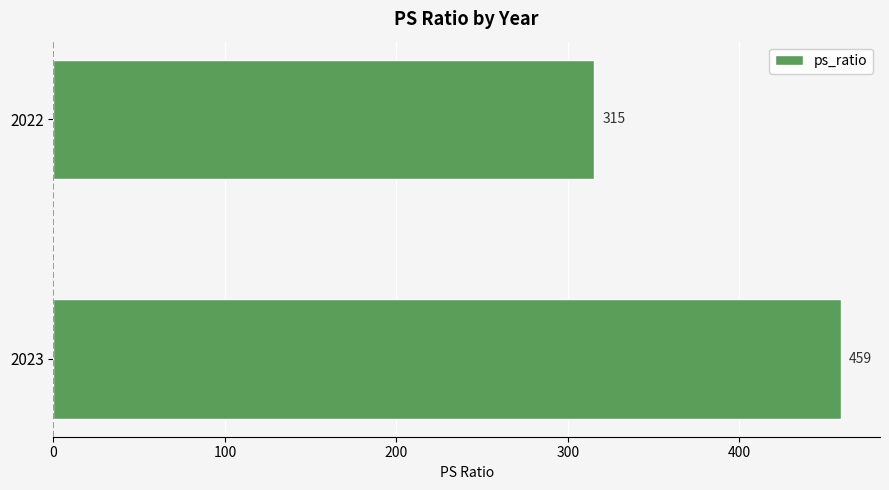

Reading bottom to top, extract all data points from this chart.

2023=459	2022=315